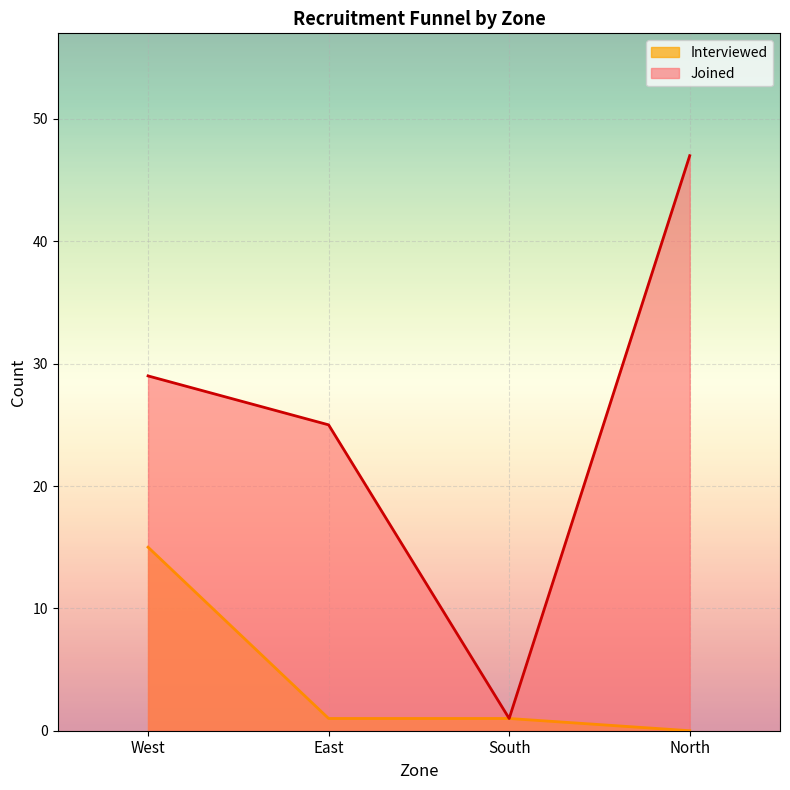

Is it true that Interviewed equals 20 at West?

False